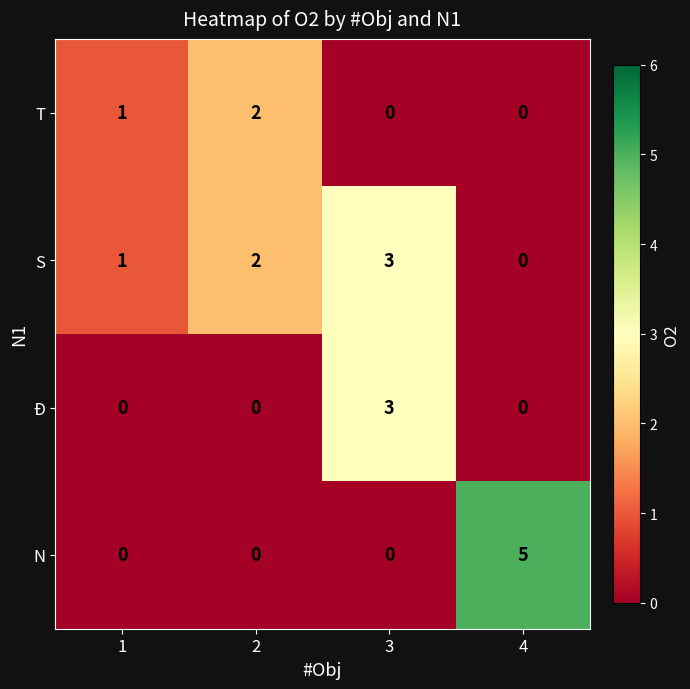

Is it true that S equals 3 at 3?

True